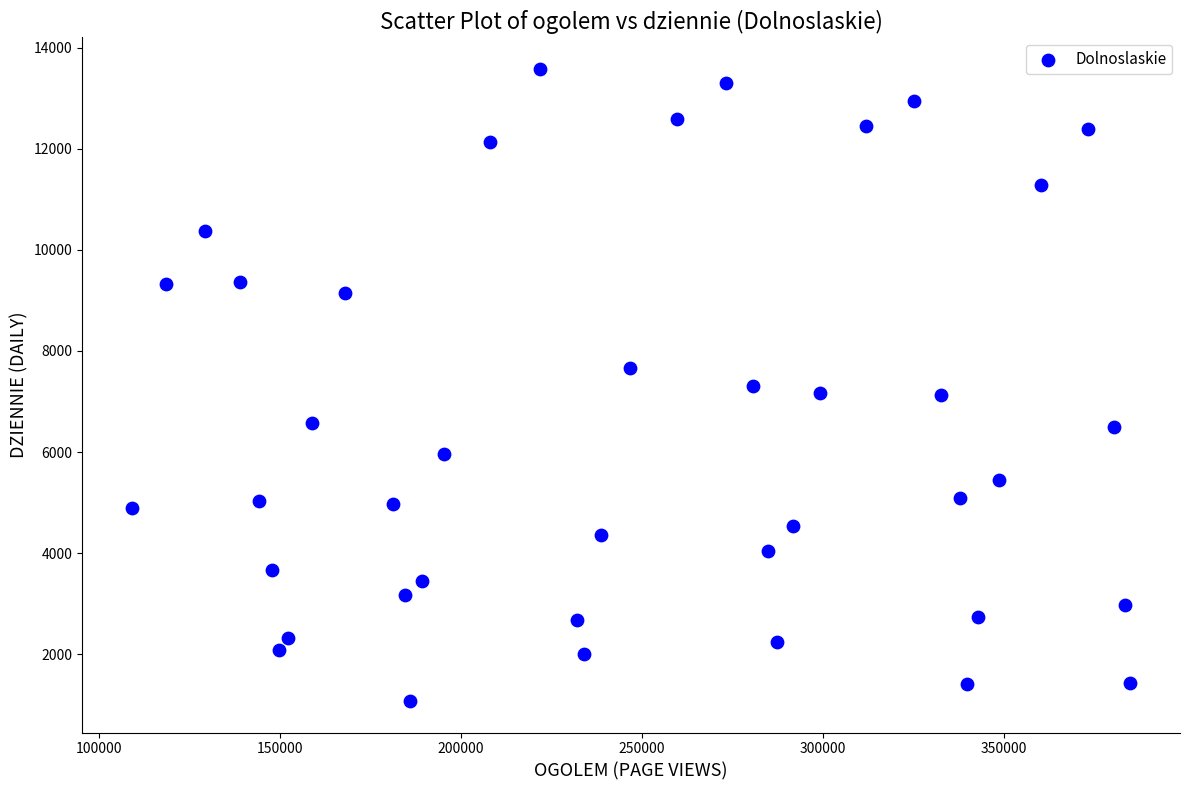

What is the range of X values (max minus min)?

275710